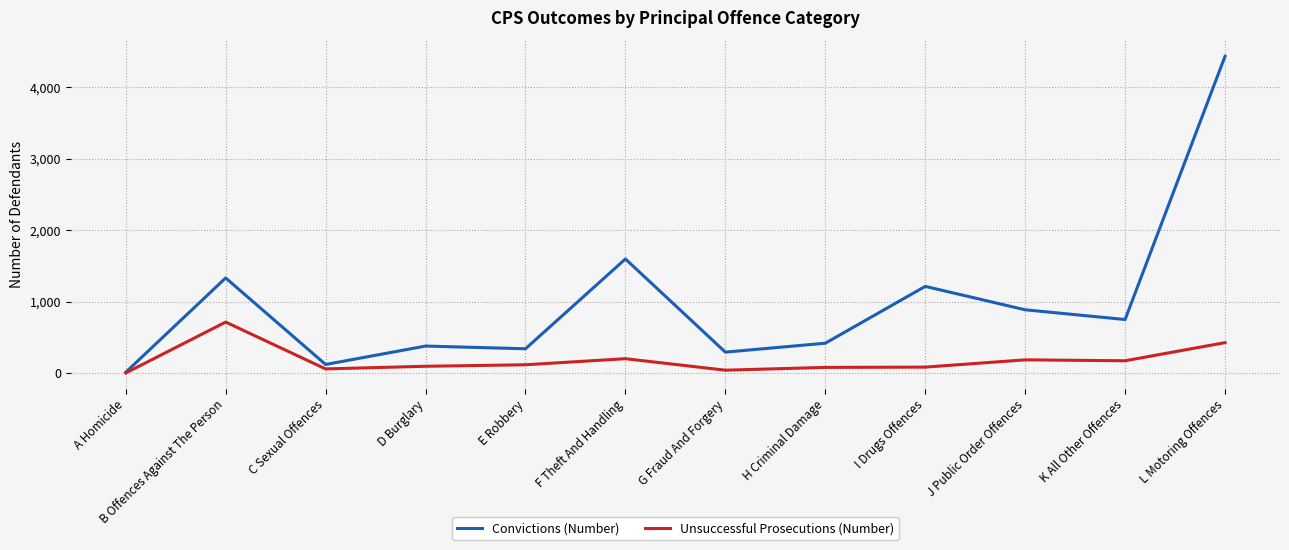

At which label is Convictions (Number) closest to 2223?

F Theft And Handling